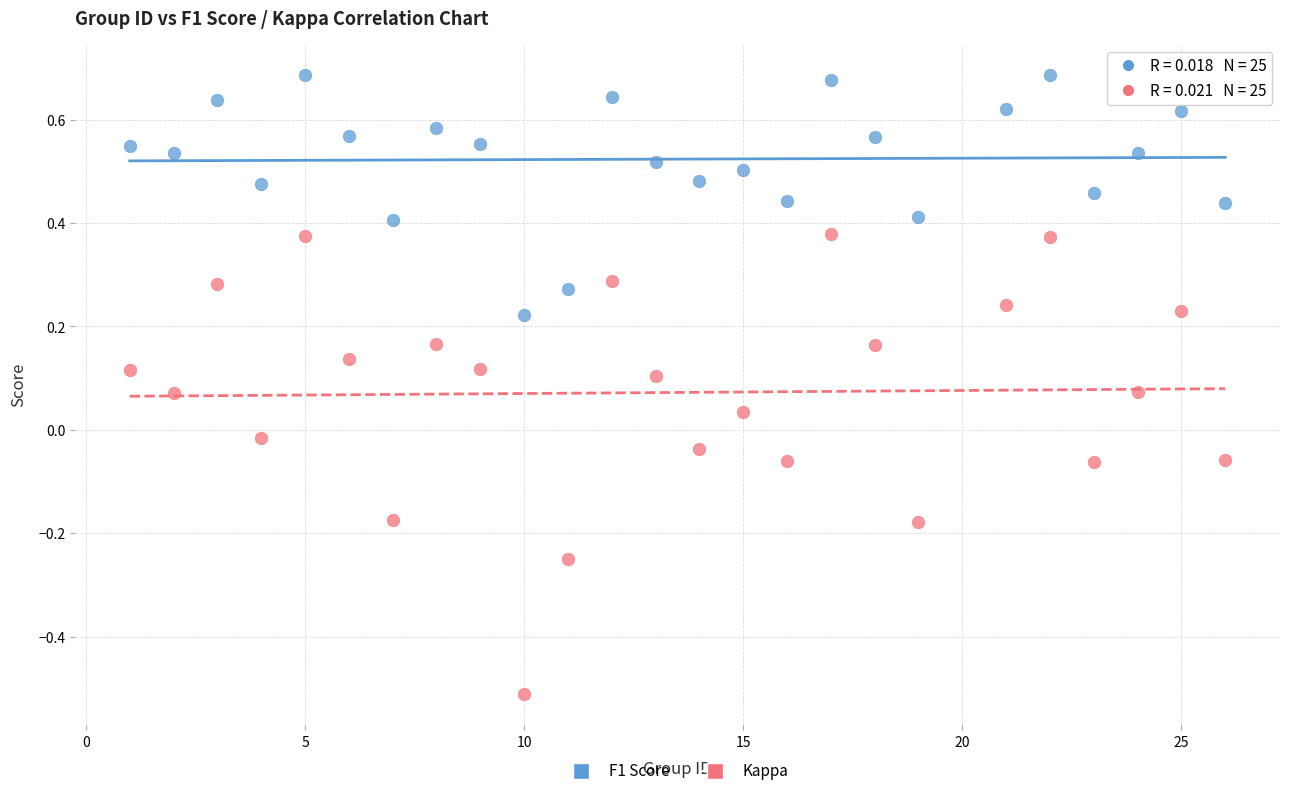

Which series has the largest Y range (max minus min)?

Kappa